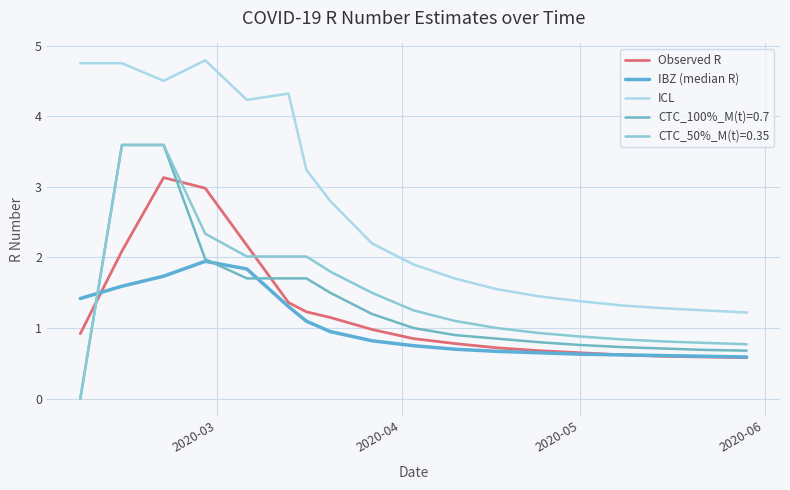

Does the chart display data point markers on the line(s)?

No